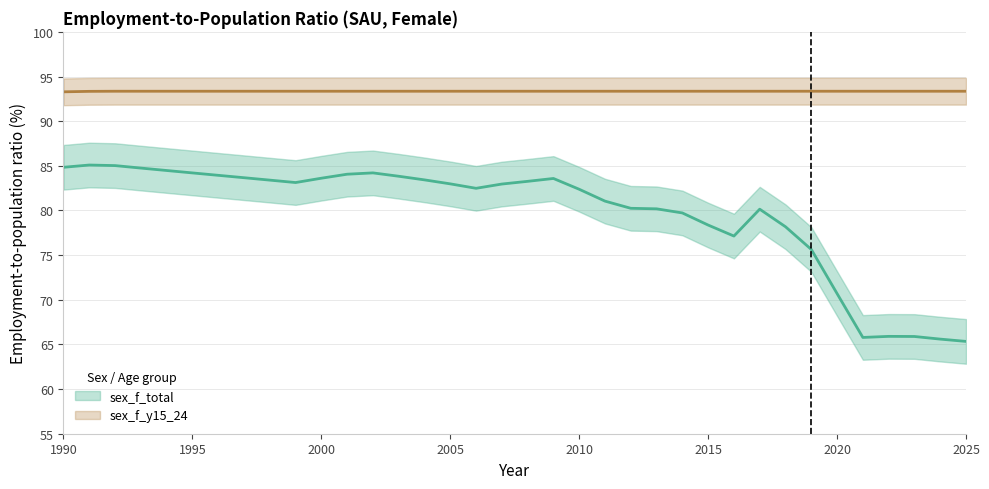

True or false: sex_f_total has a value of 112.3 at 2022.

False